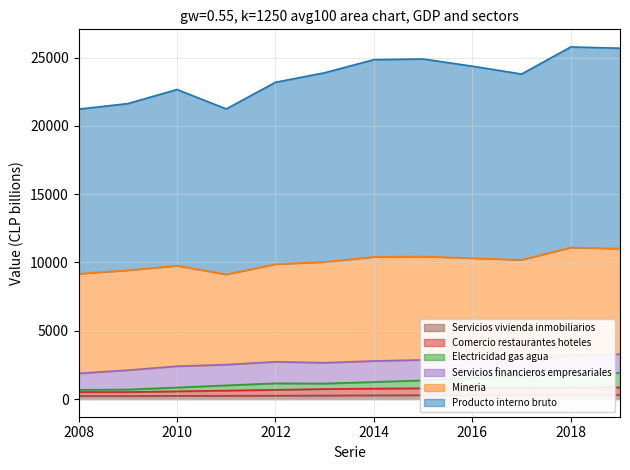

What is the difference between the second highest and second lowest values in the Electricidad gas agua series?

1179